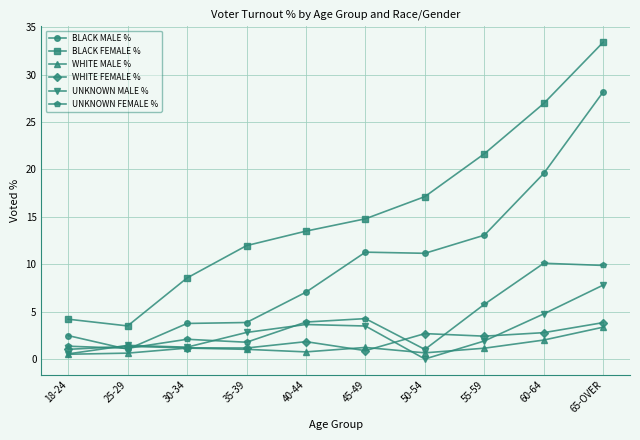

What are all the series names shown in the legend?

BLACK MALE %, BLACK FEMALE %, WHITE MALE %, WHITE FEMALE %, UNKNOWN MALE %, UNKNOWN FEMALE %